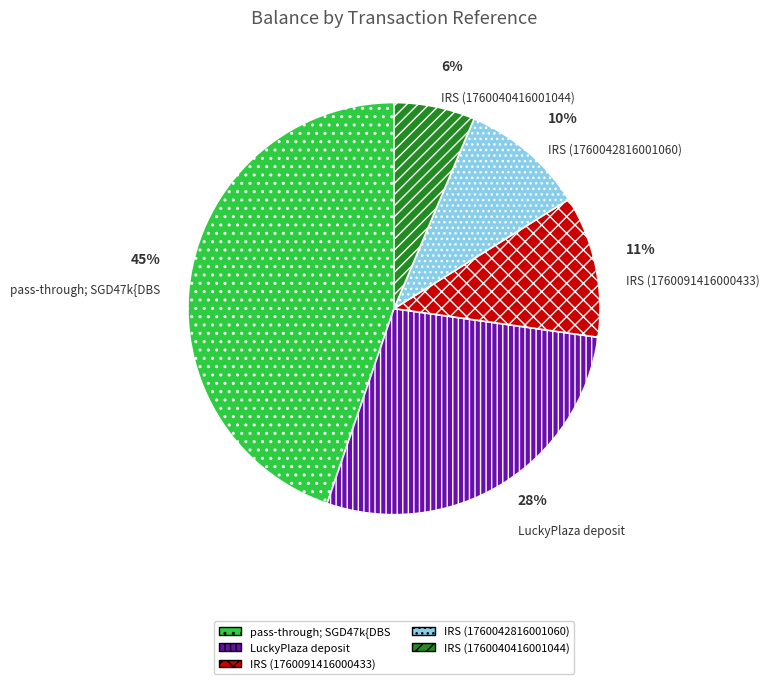

Between IRS (1760040416001044) and IRS (1760091416000433), which is larger?

IRS (1760091416000433)